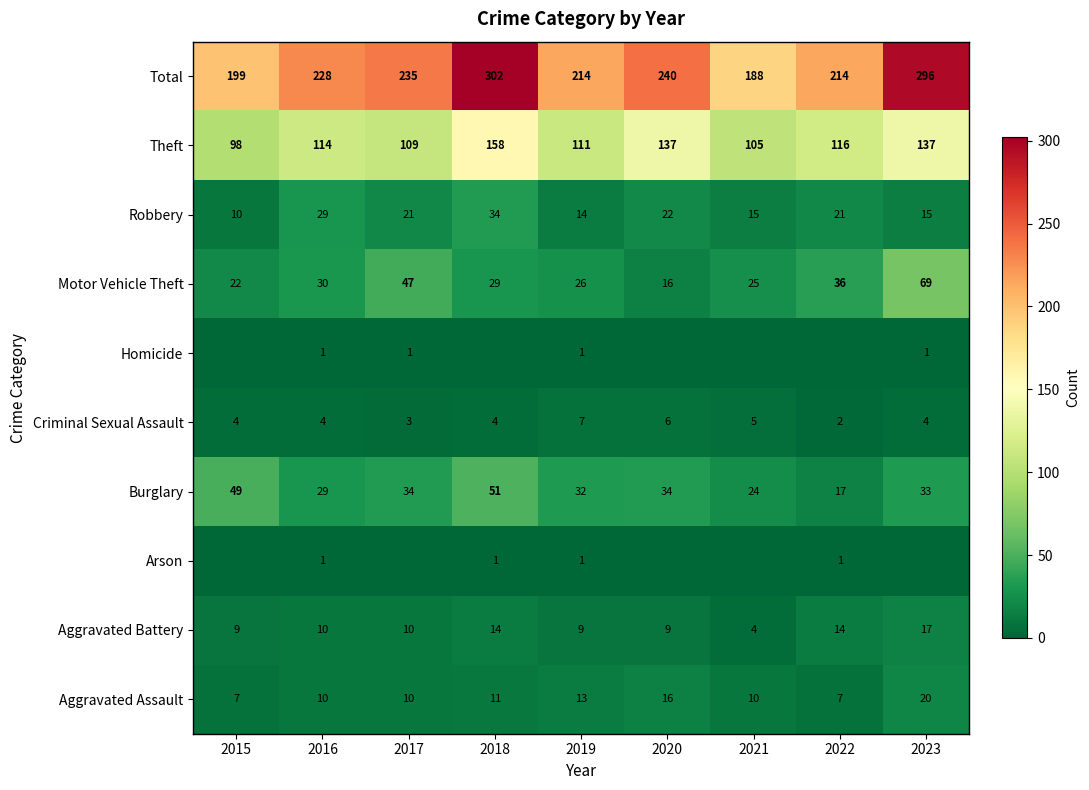

What is the average value of the Burglary series?

34